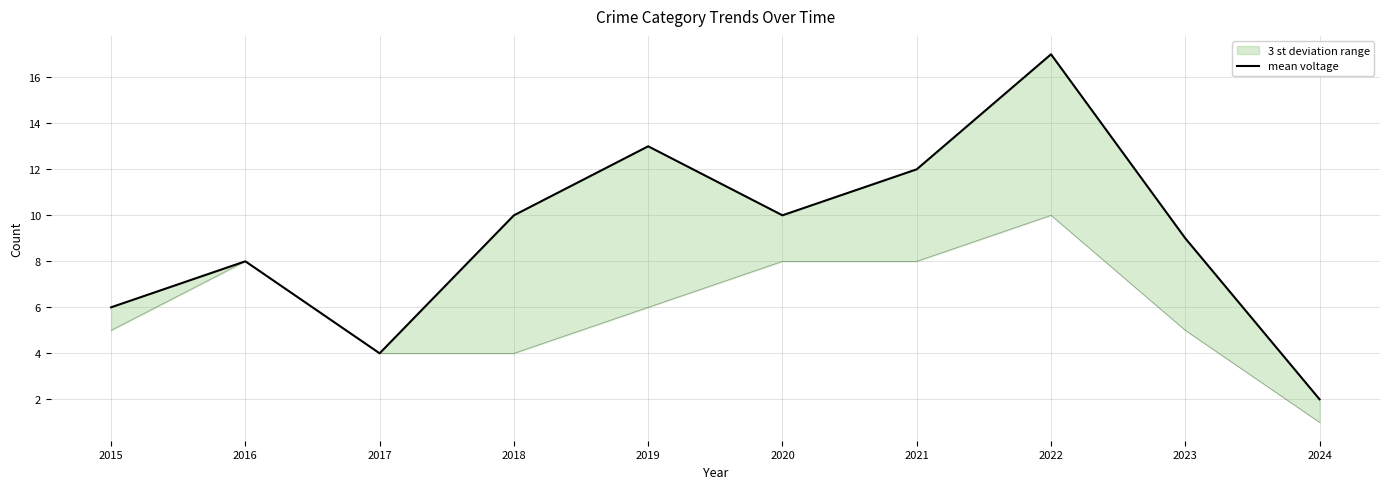

Which category has the highest value across all series?

2022